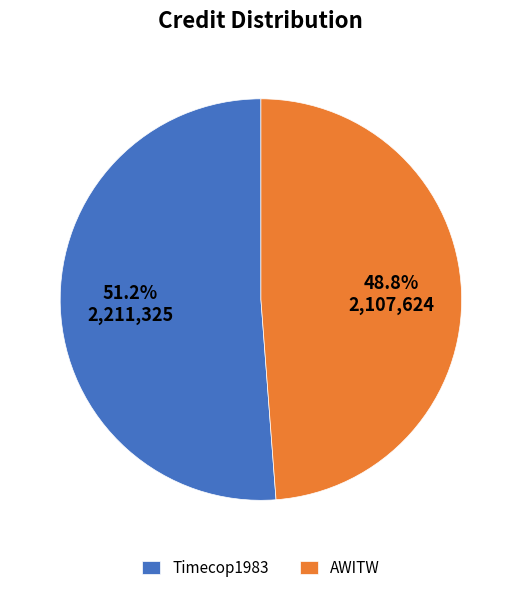

To the nearest percent, what is the difference between the largest and smallest slice percentages?

2%